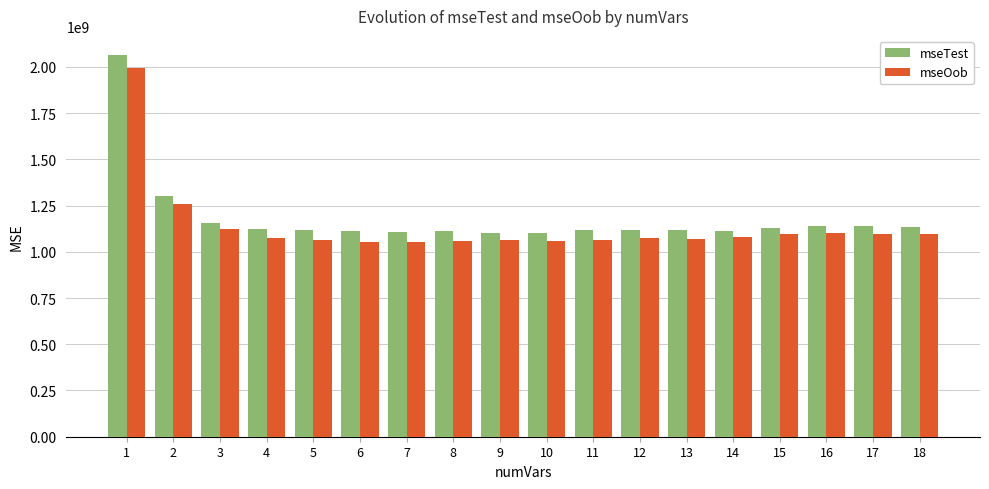

Which series has the widest spread of values?

mseTest